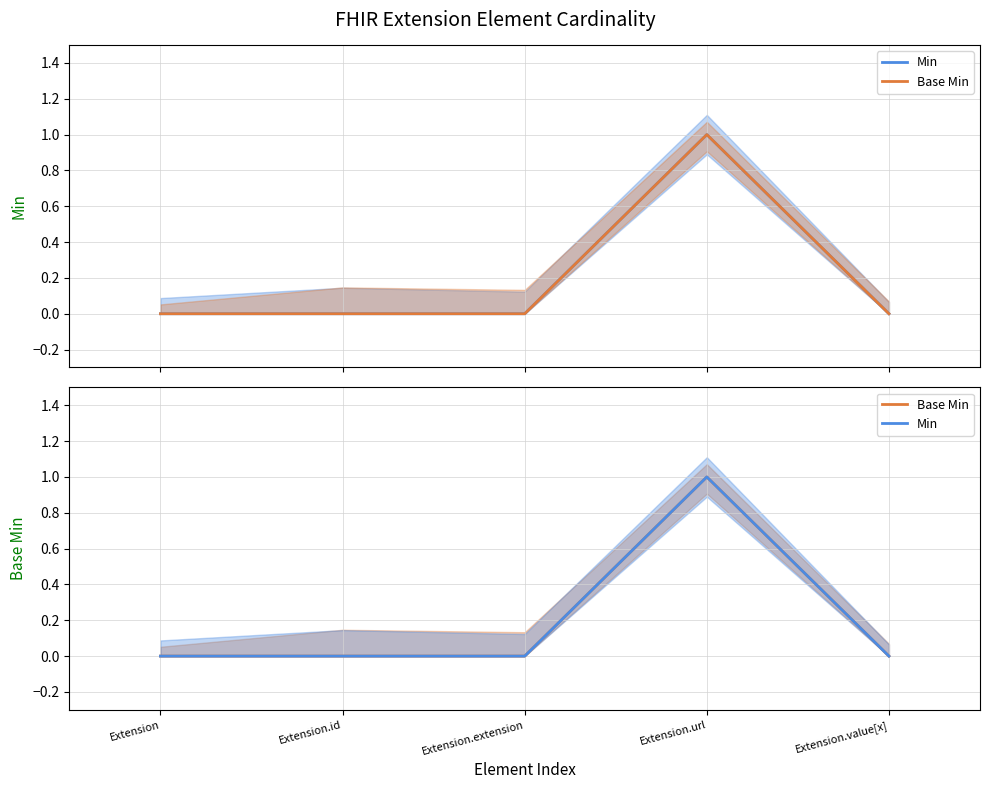

What is the label of the 2nd point from the left?

Extension.id